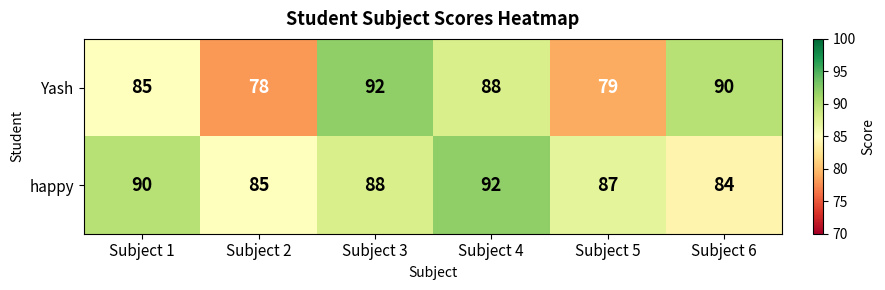

List the series in order of their overall mean, highest first.

happy, Yash